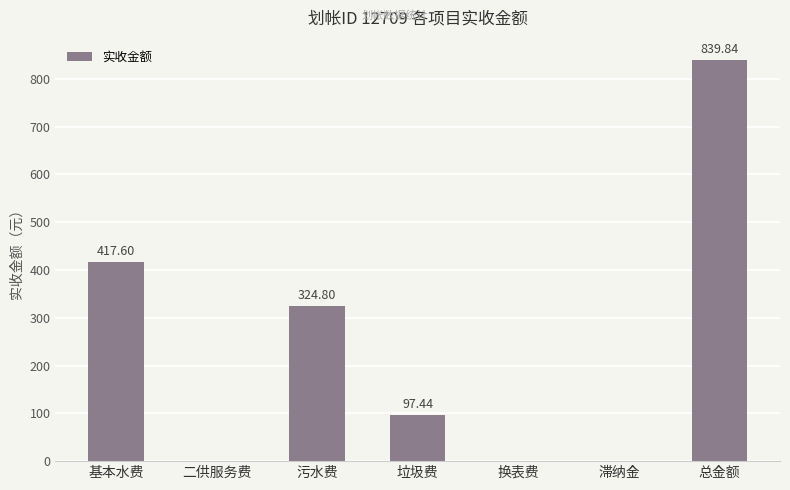

The chart shows a value of 417.6 at 基本水费. True or false?

True